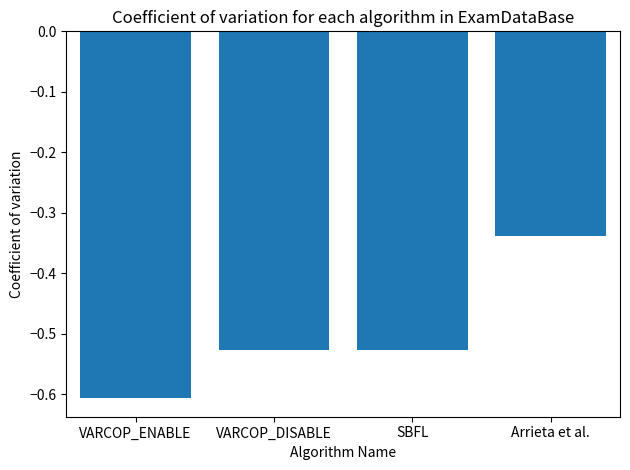

Which category has the lowest value across all series?

VARCOP_ENABLE